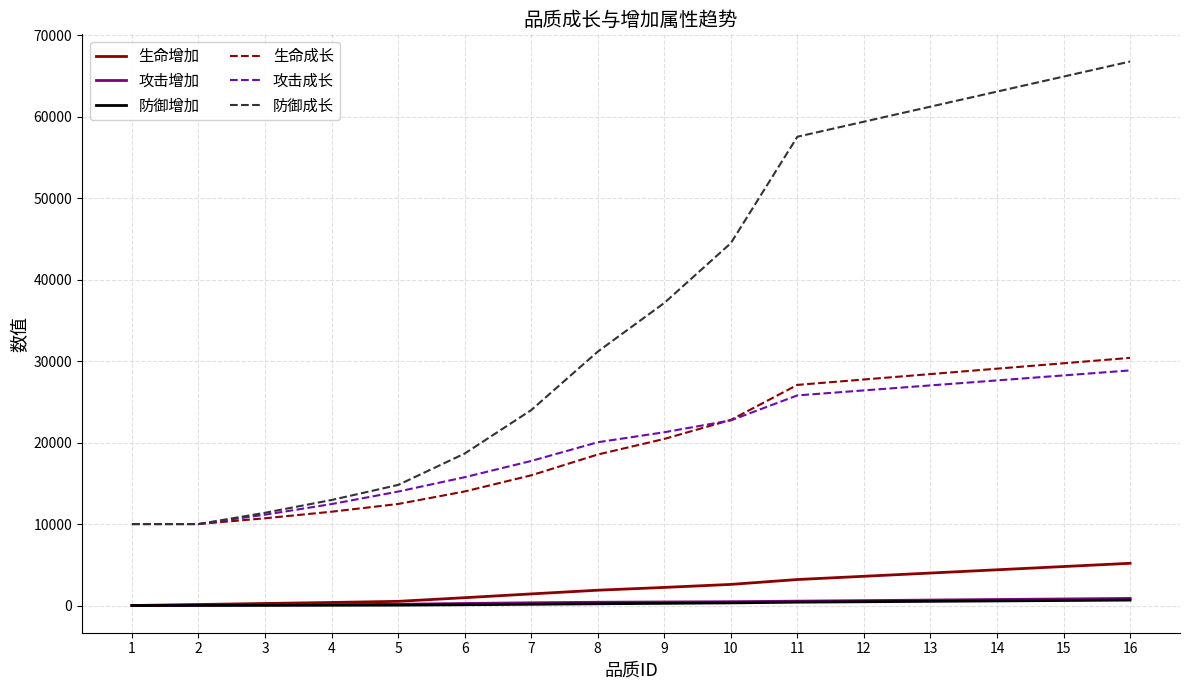

What is the maximum value shown in the chart?

66779